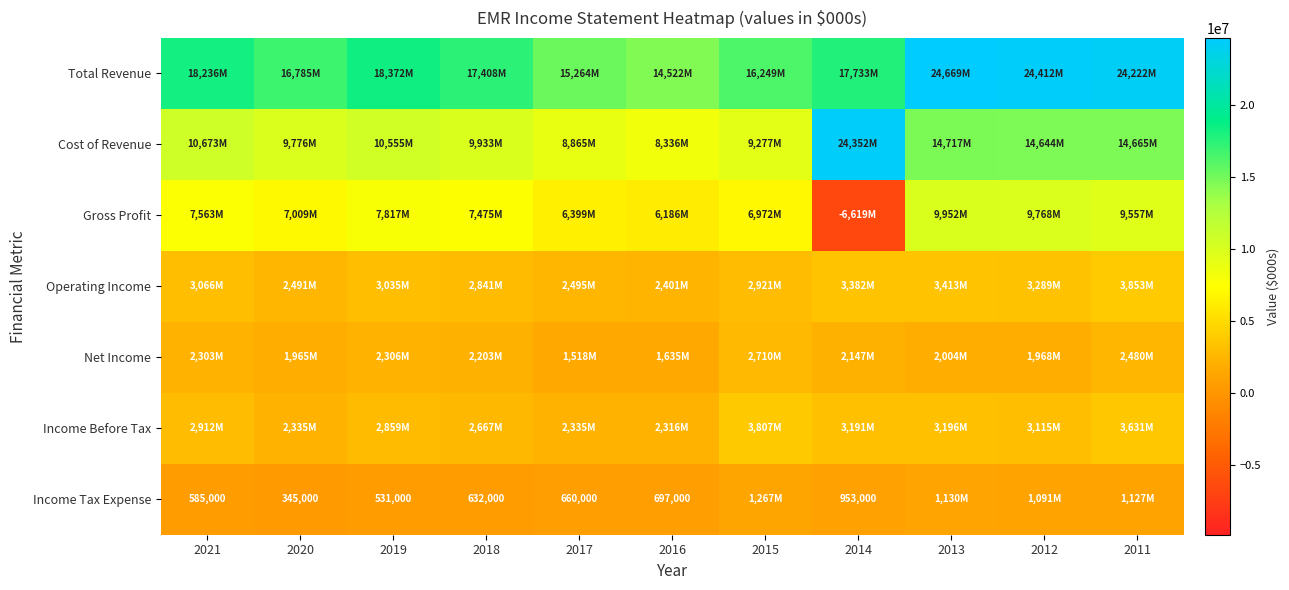

True or false: Income Tax Expense has a value of 957586 at 2017.

False